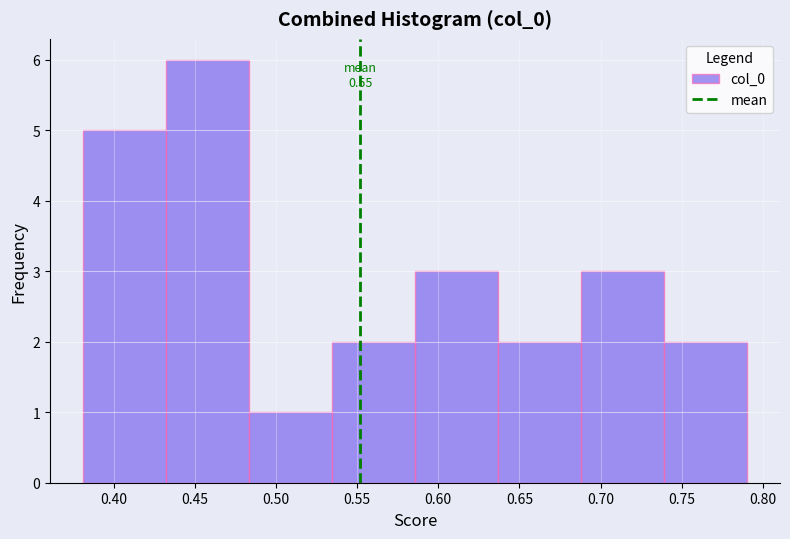

Over which range of the x-axis is the bar tallest?

0.430 to 0.485